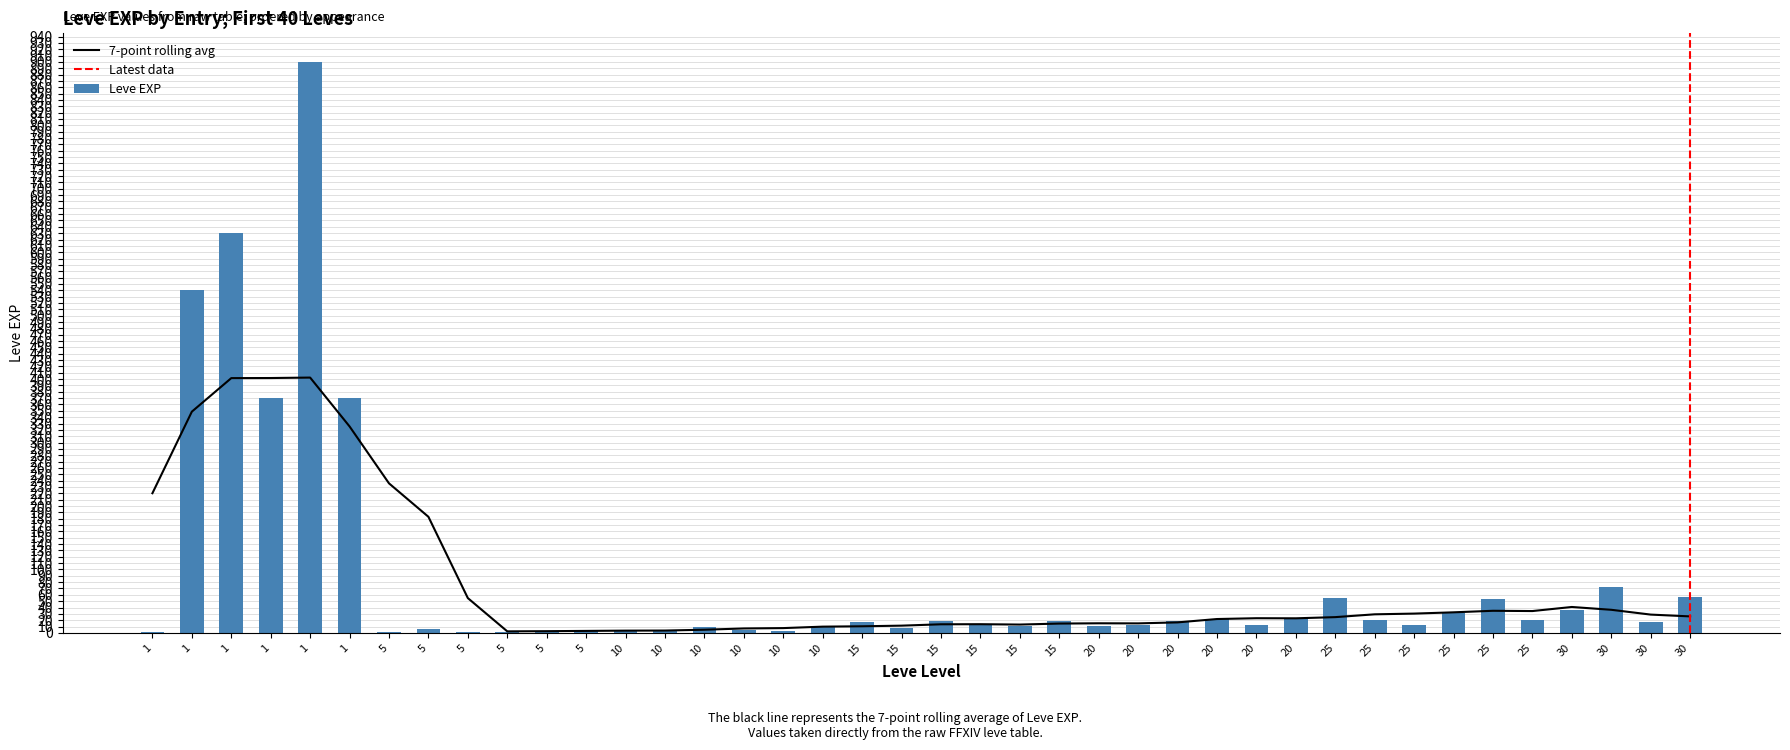

Reading left to right, list all the values displayed in this chart.

1=1	1=540	1=630	1=370	1=900	1=370	5=1	5=6	5=1	5=2	5=1	5=3	10=3	10=3	10=9	10=4	10=3	10=10	15=17	15=7	15=19	15=13	15=11	15=18	20=11	20=13	20=18	20=22	20=12	20=22	25=55	25=20	25=12	25=31	25=53	25=20	30=36	30=72	30=17	30=57